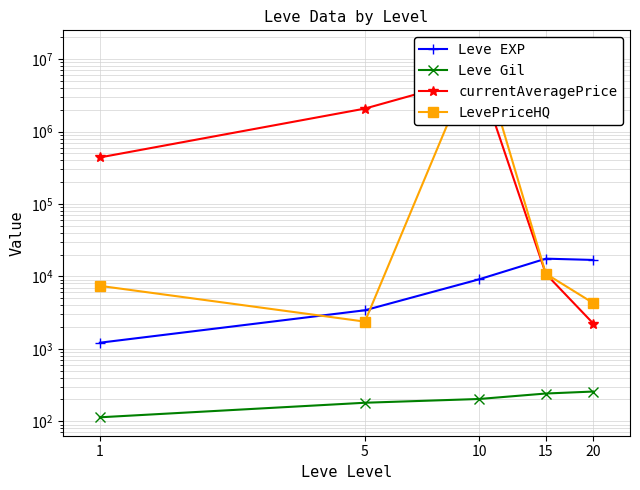

Which series has the largest total across all categories?

LevePriceHQ